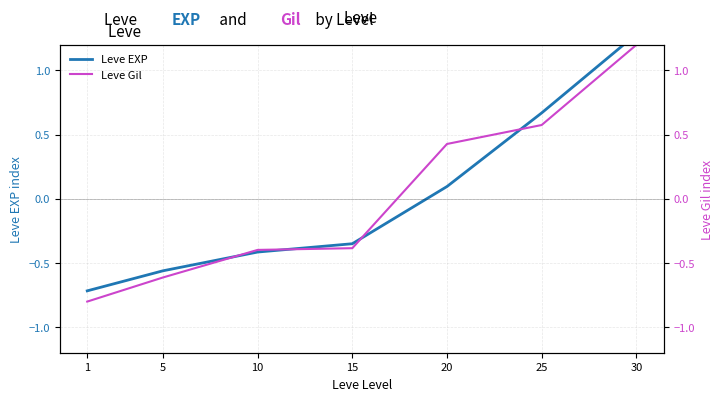

Rank the series by their average value, from lowest to highest.

Leve EXP, Leve Gil